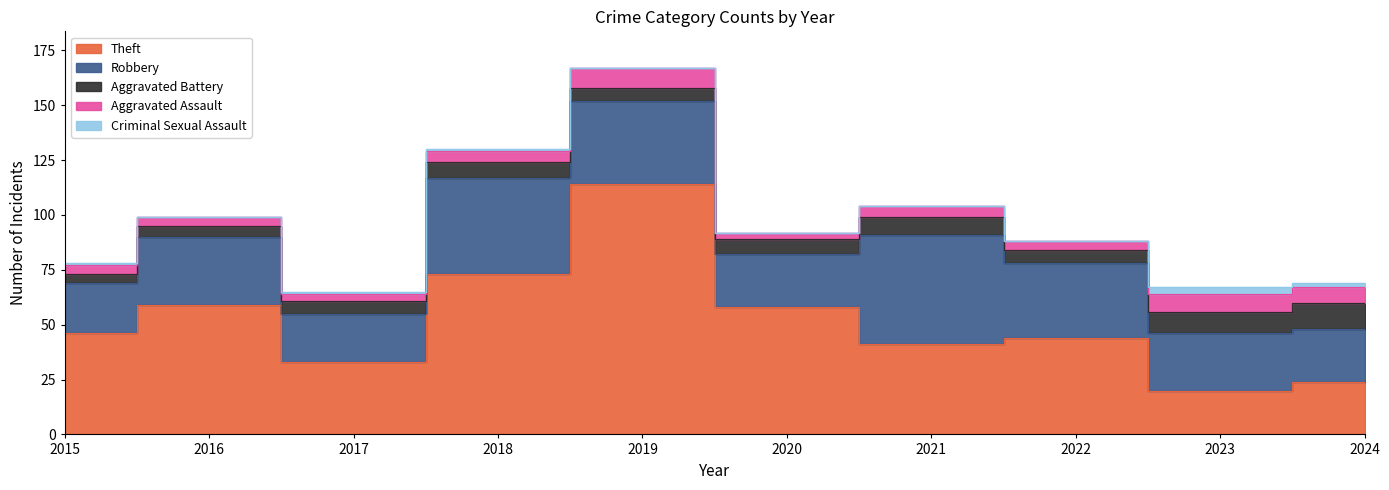

Where is Criminal Sexual Assault nearest to the value 1?

2015